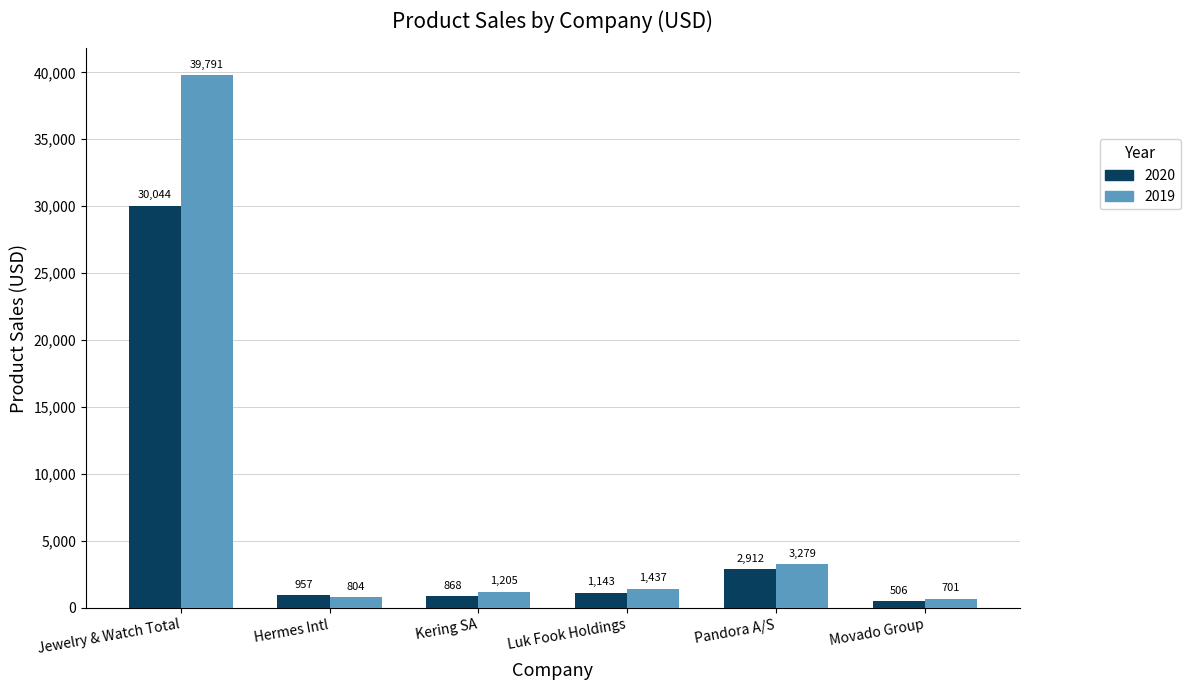

Is it true that 2020 equals 1143.0 at Luk Fook Holdings?

True